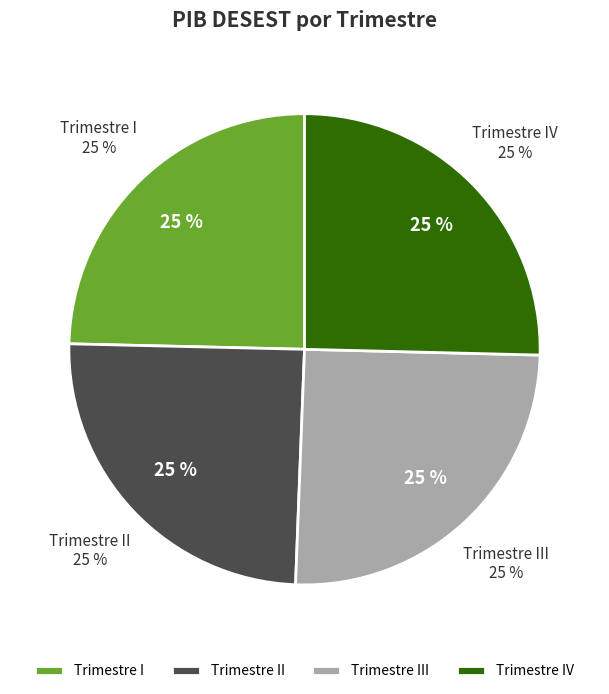

To the nearest percent, what is the average slice percentage?

25%